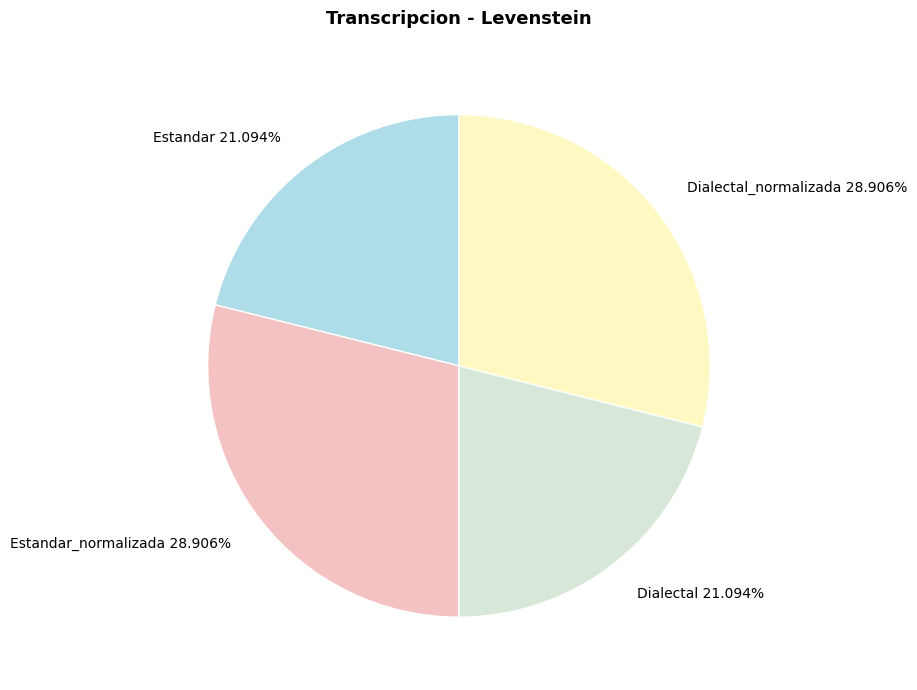

To the nearest percent, what is the difference between the largest and smallest slice percentages?

8%